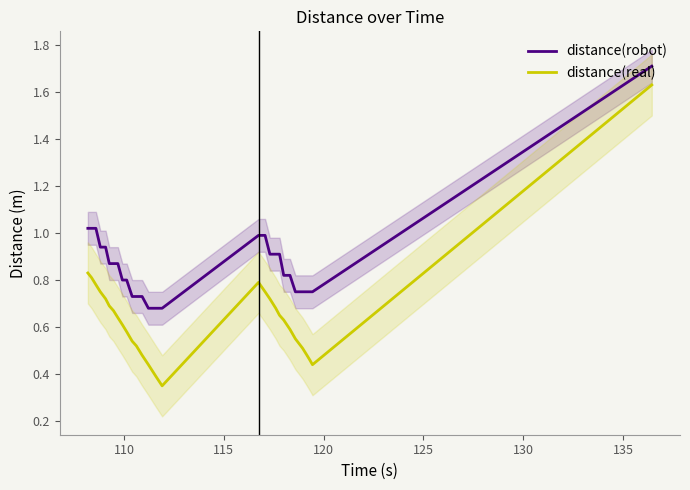

True or false: distance(robot) and distance(real) cross at least once.

False